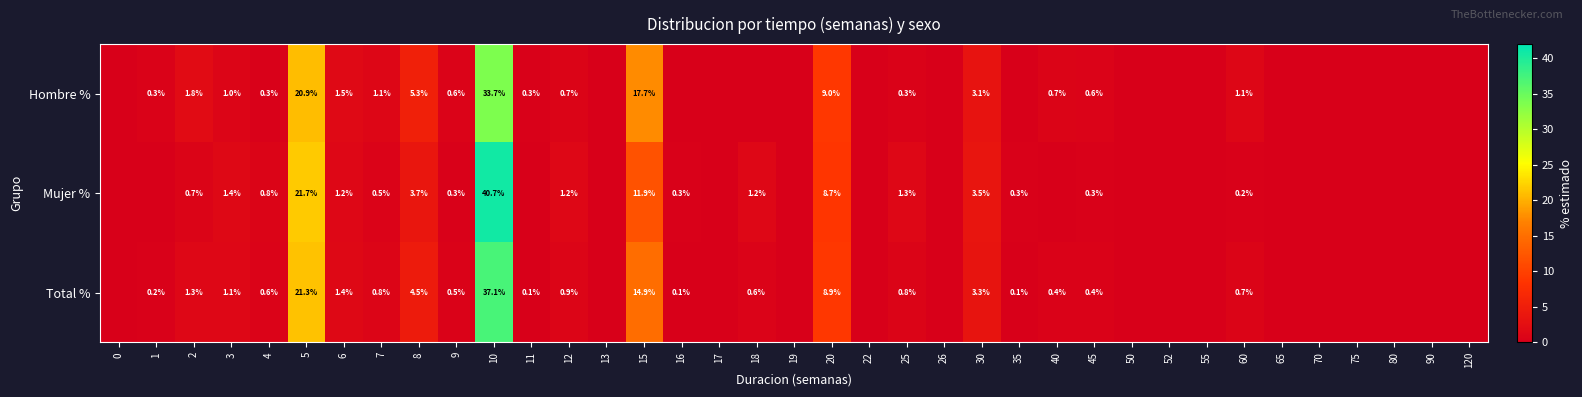

What is the difference between the Mujer % values at 6 and 5?

20.5